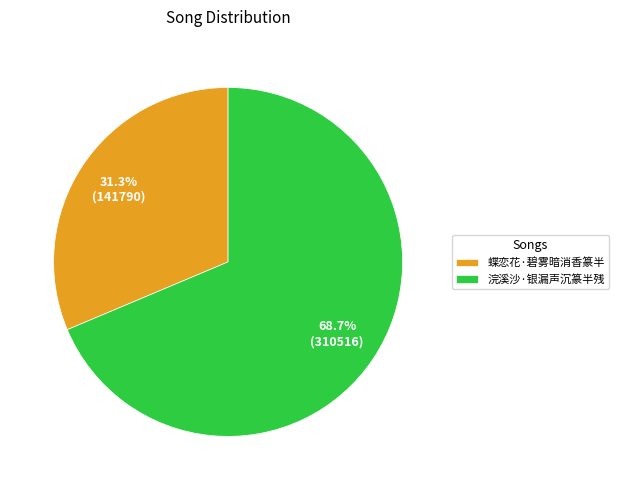

What is the ratio of the value at 浣溪沙·银漏声沉篆半残 to the value at 蝶恋花·碧雾暗消香篆半?

2.2